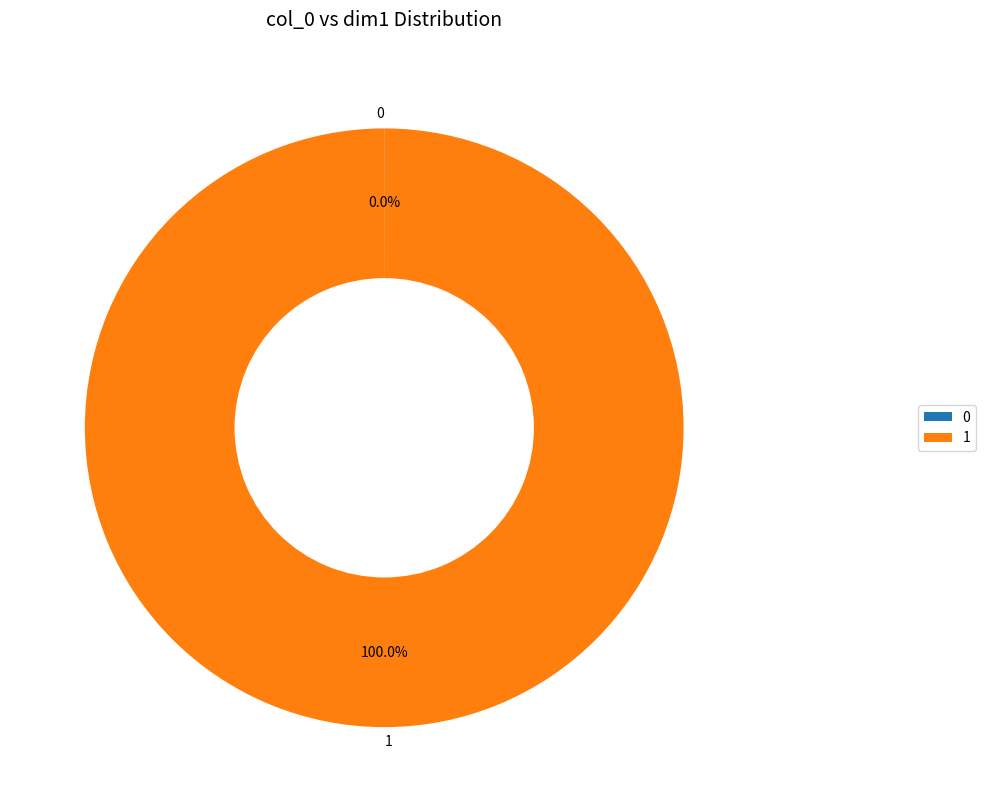

Which slice represents more than half of the pie?

1